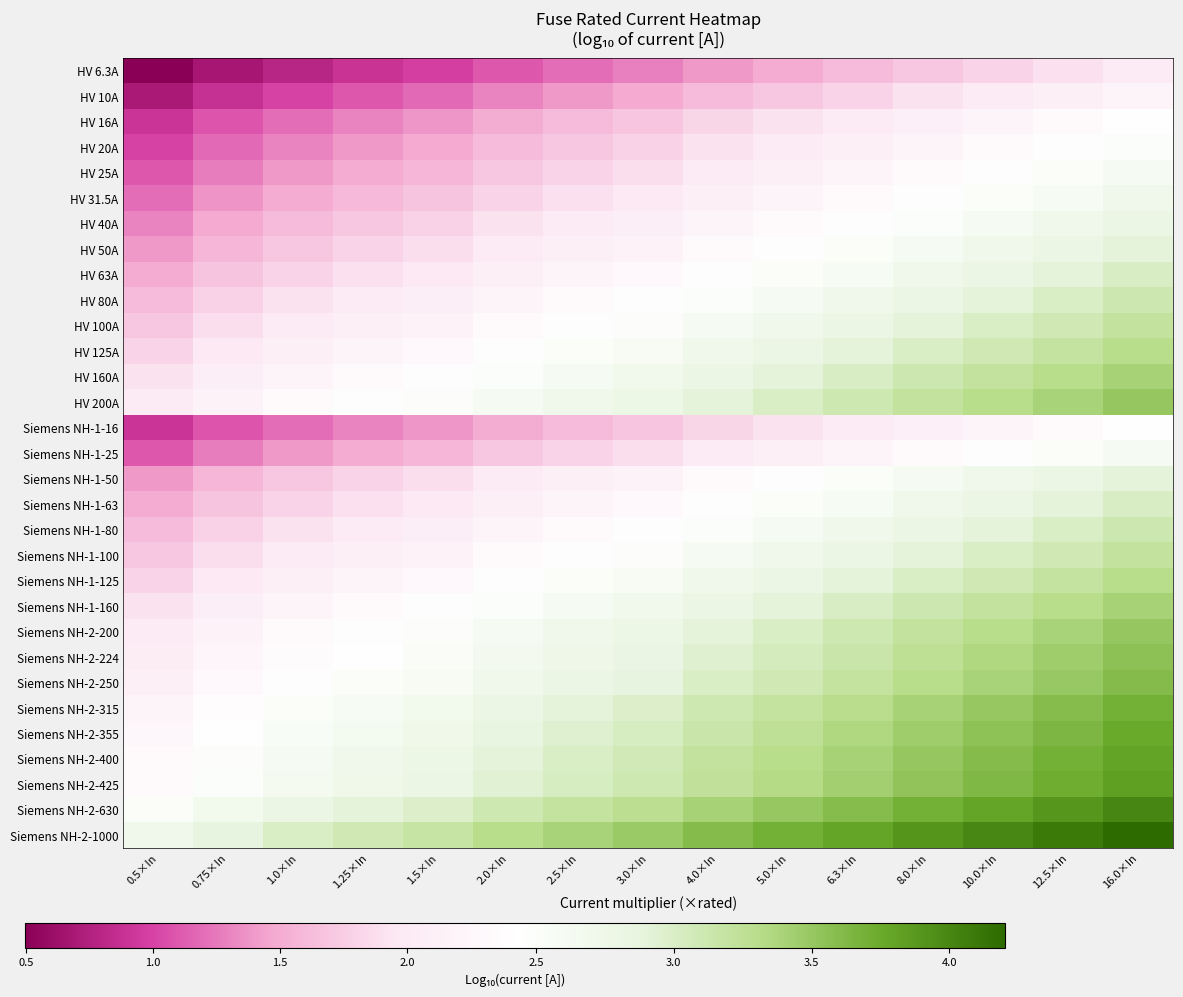

What is the minimum value shown in the chart?

0.5